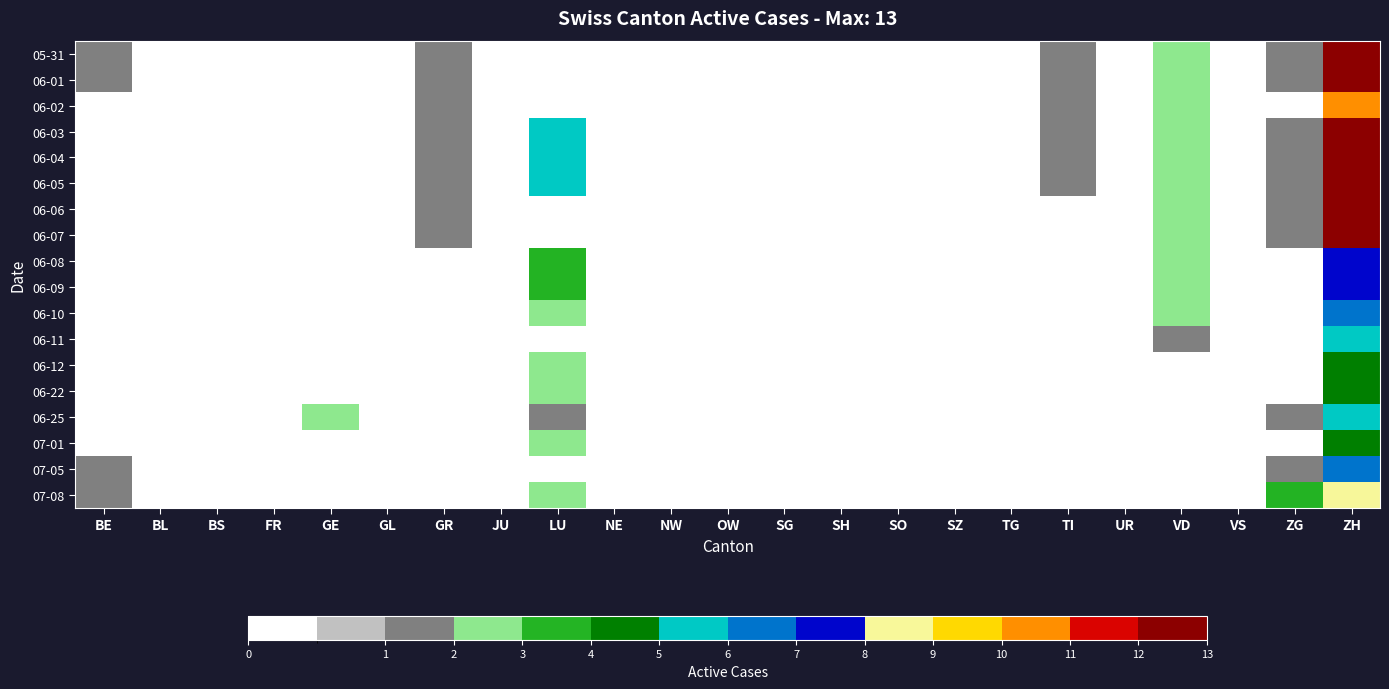

Between GL and OW, which is larger?

GL